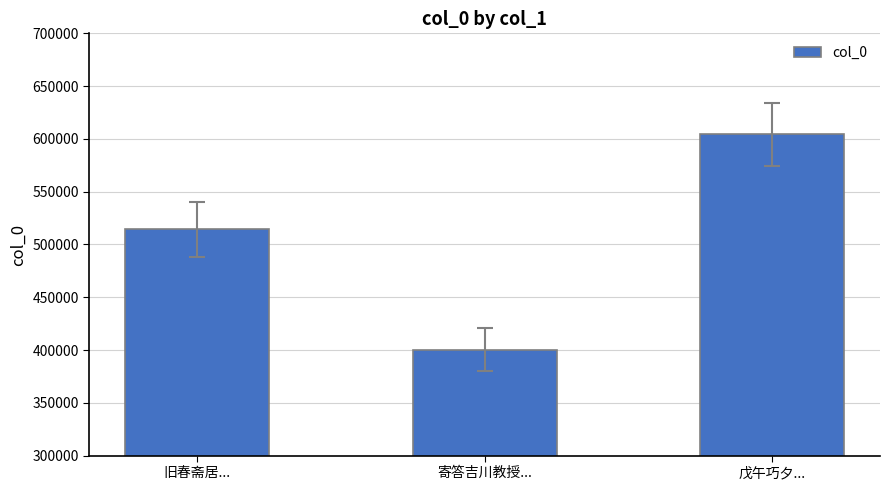

Which has a higher value, 旧春斋居... or 戊午巧夕...?

戊午巧夕...